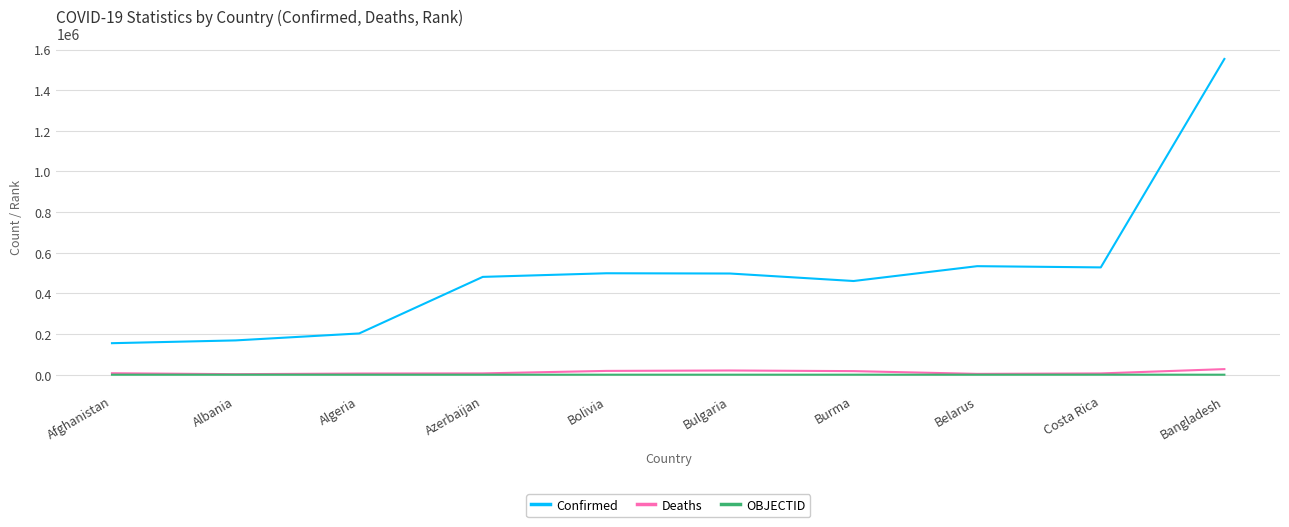

Between Afghanistan and Belarus, which series saw the biggest shift?

Confirmed